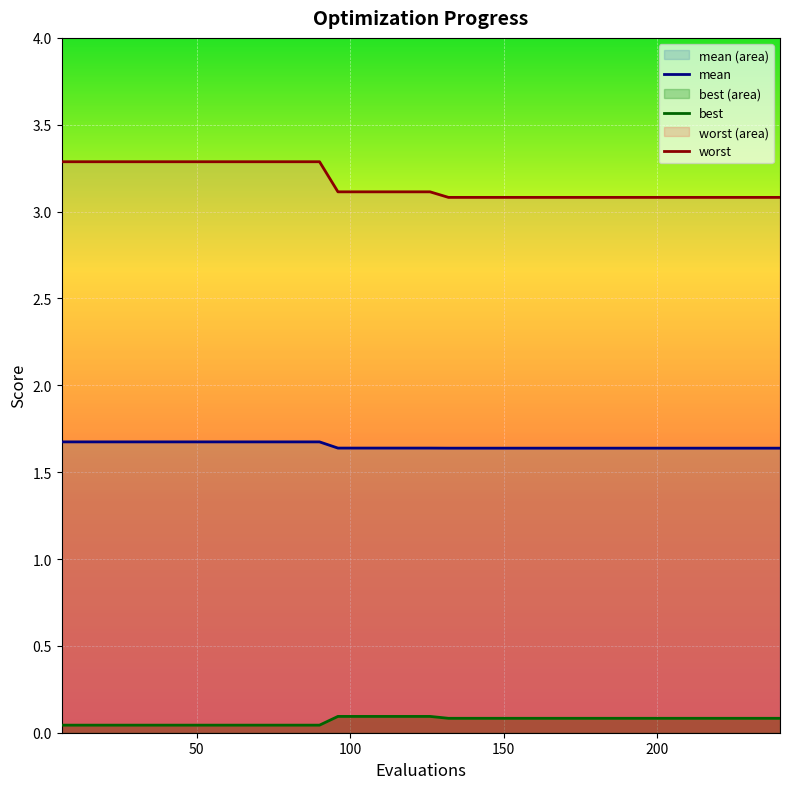

What is the sum of all mean values?

66.1